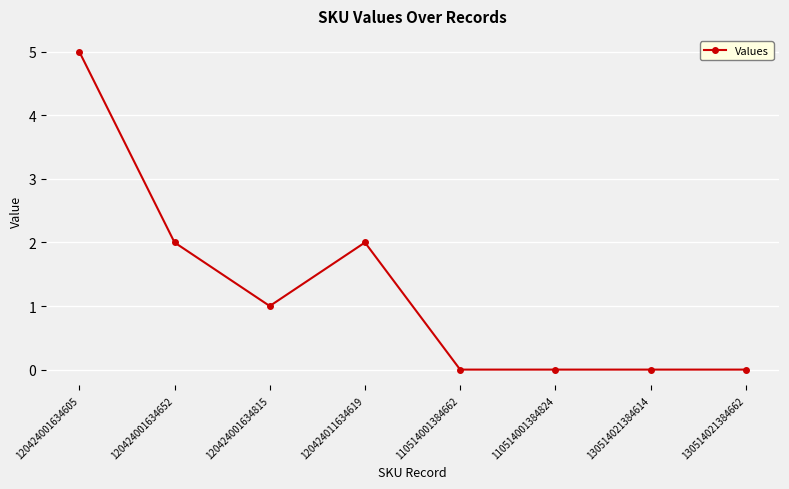

The chart shows a value of 1 at 120424001634605. True or false?

False